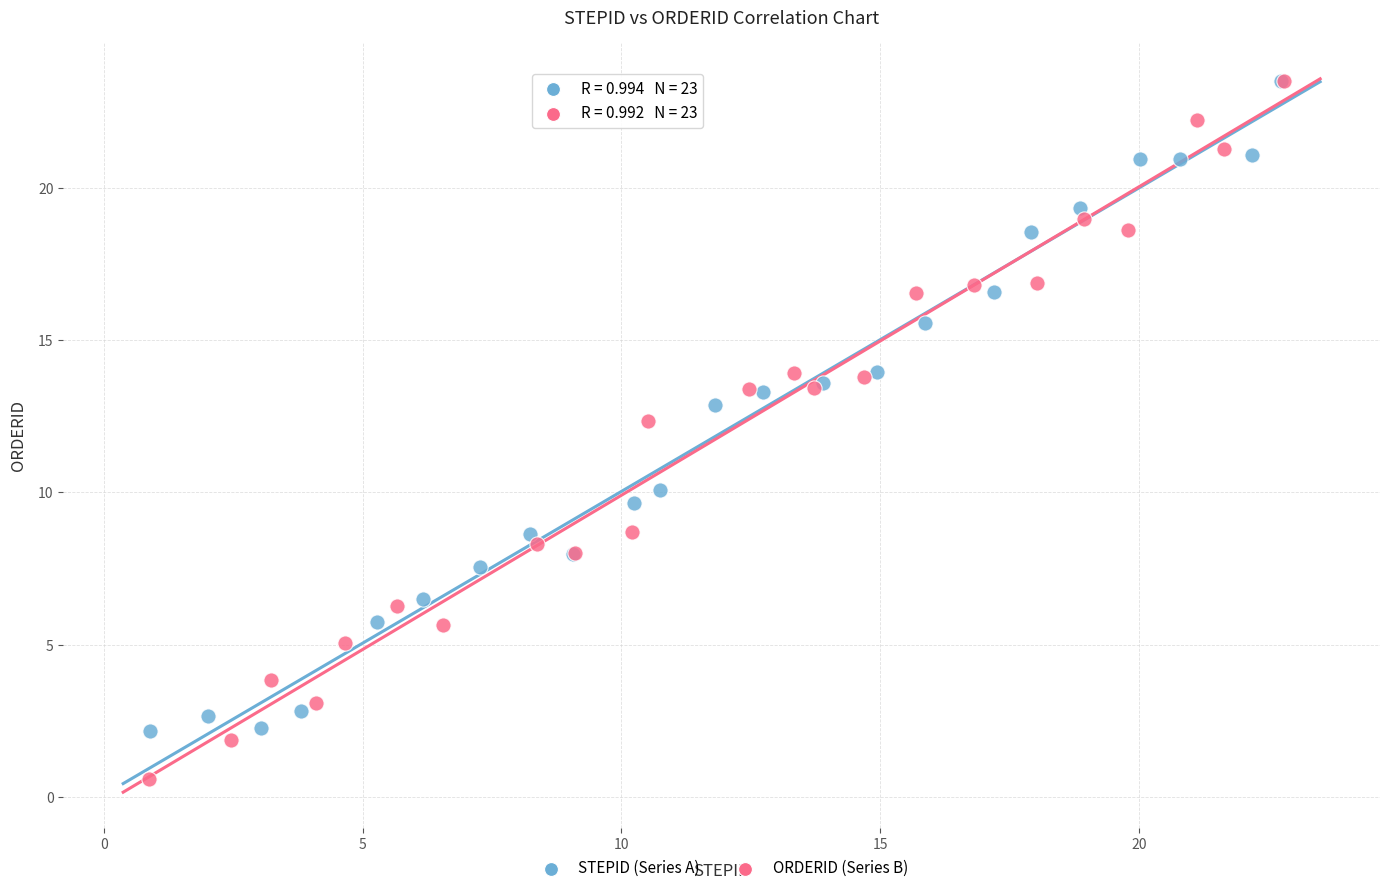

Which series contains the lowest Y value?

ORDERID (Series B)